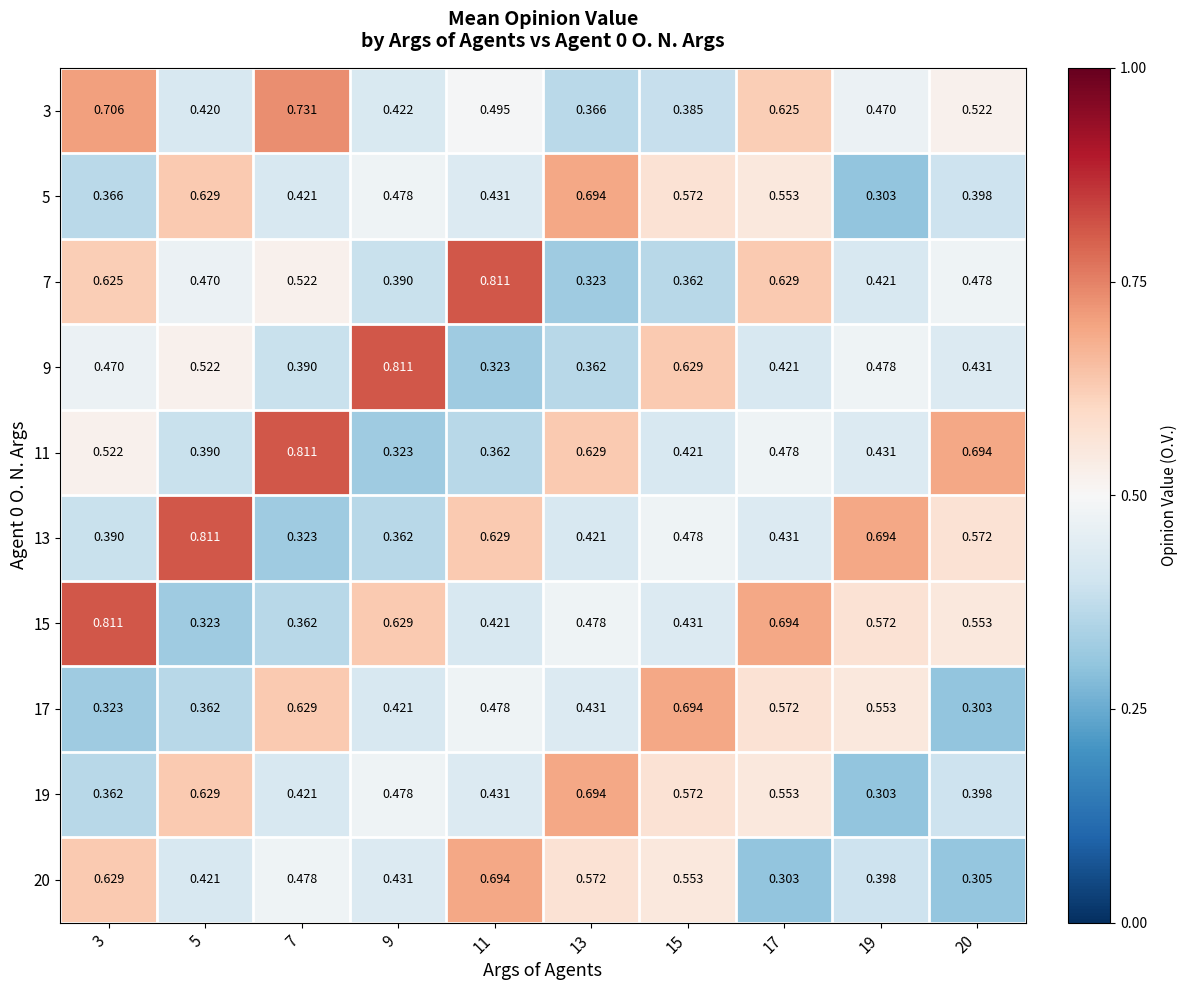

At how many categories does at least one series exceed 0?

10